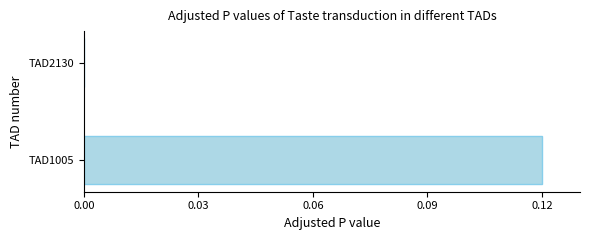

Which has a higher value, TAD1005 or TAD2130?

TAD1005